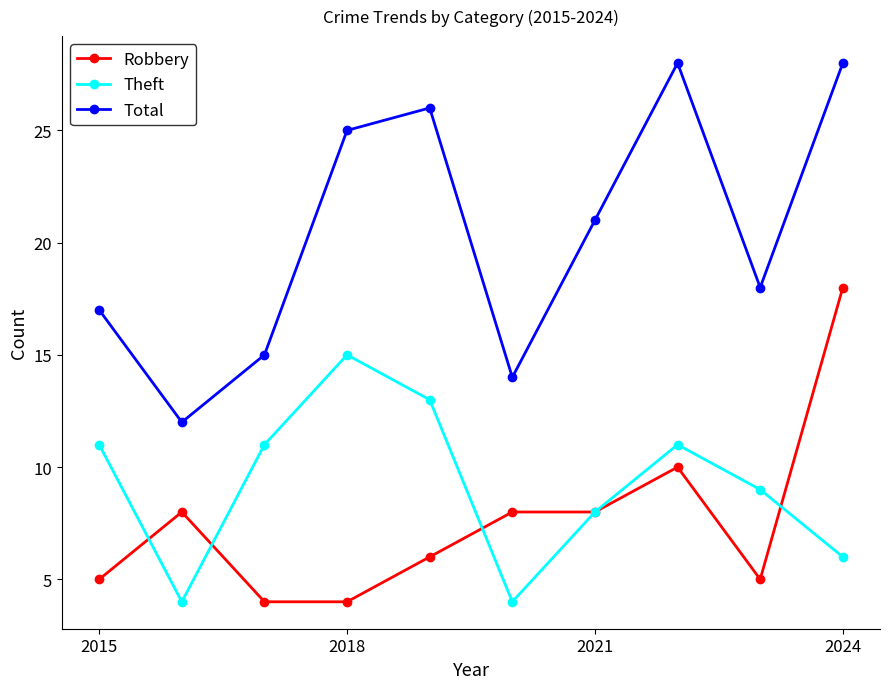

Does the chart have visible grid lines?

No